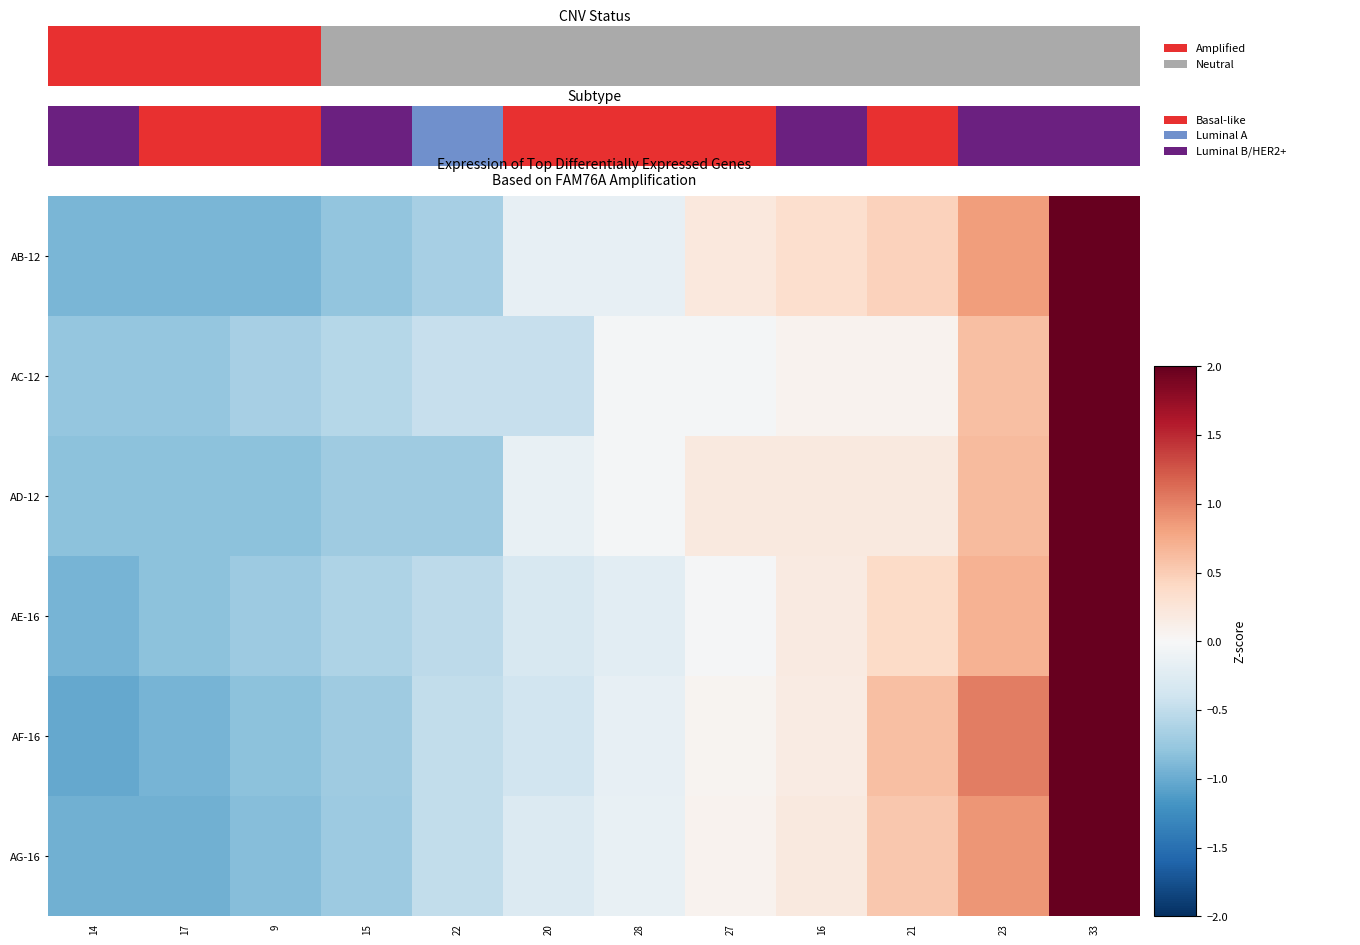

At how many categories does at least one series exceed 1?

2